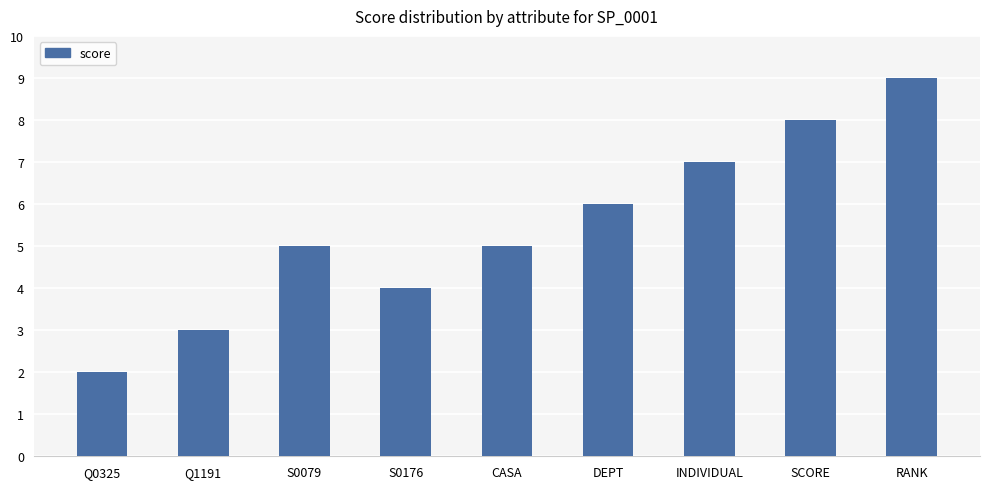

What is the label of the 5th bar from the left?

CASA